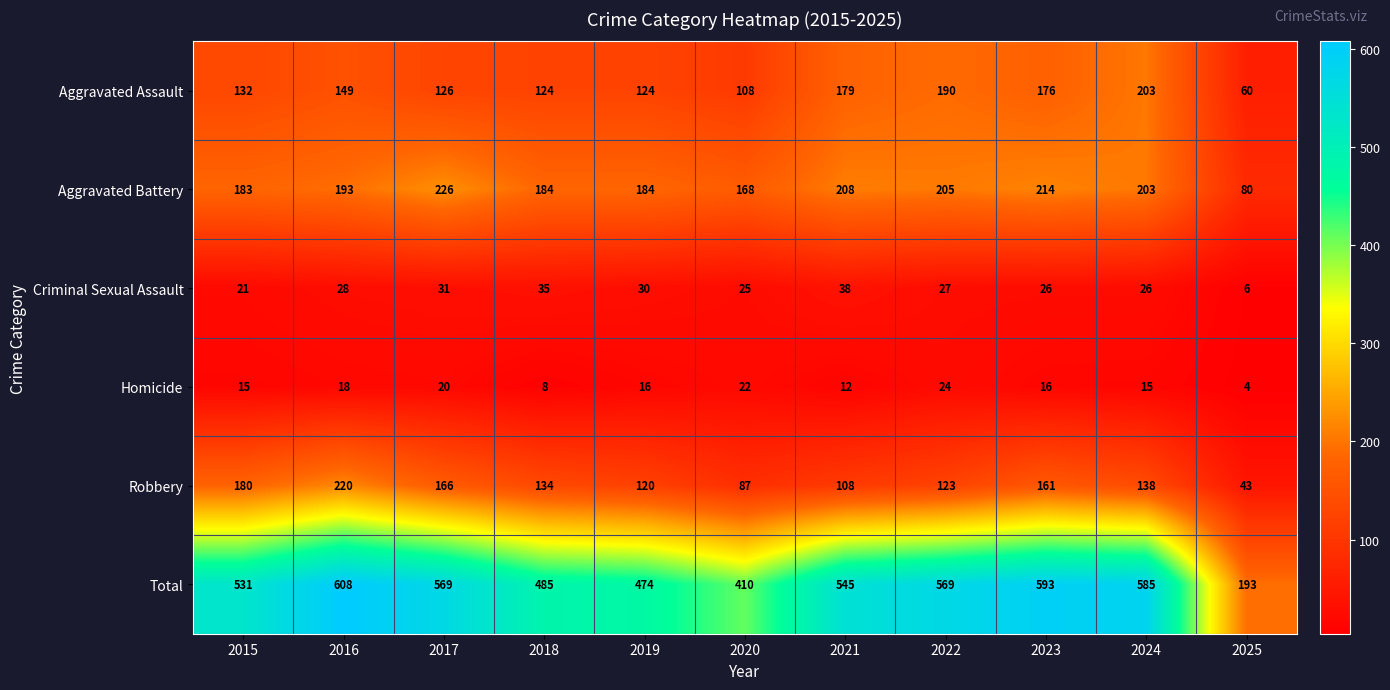

What is the smallest value displayed?

4